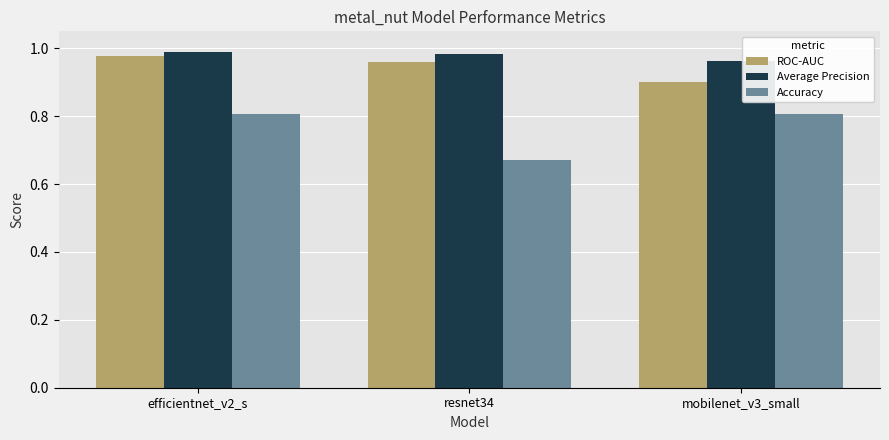

Which series has the widest spread of values?

Accuracy